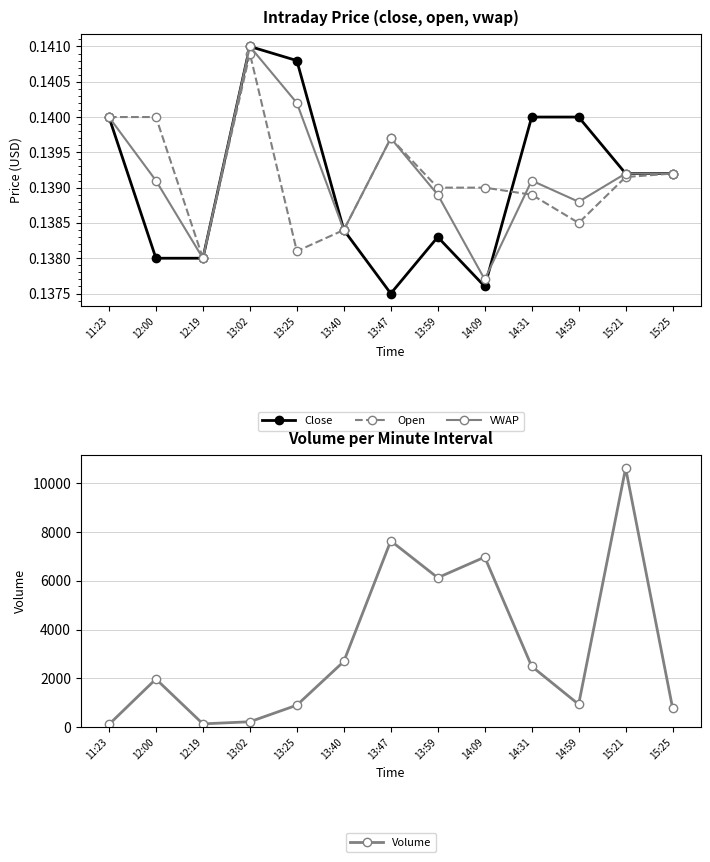

At which category is the sum across all series the highest?

15:21